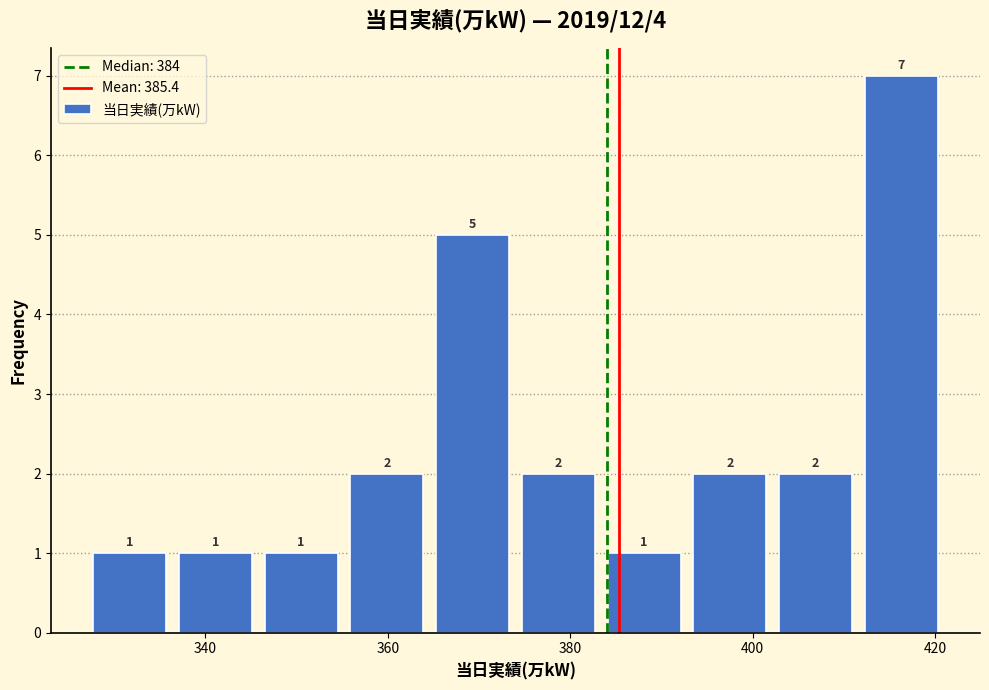

How tall is the bar that spans 336.4 to 345.8 on the x-axis? The bar edges are not printed on the chart, so give them approximately, as read against the axis.

1